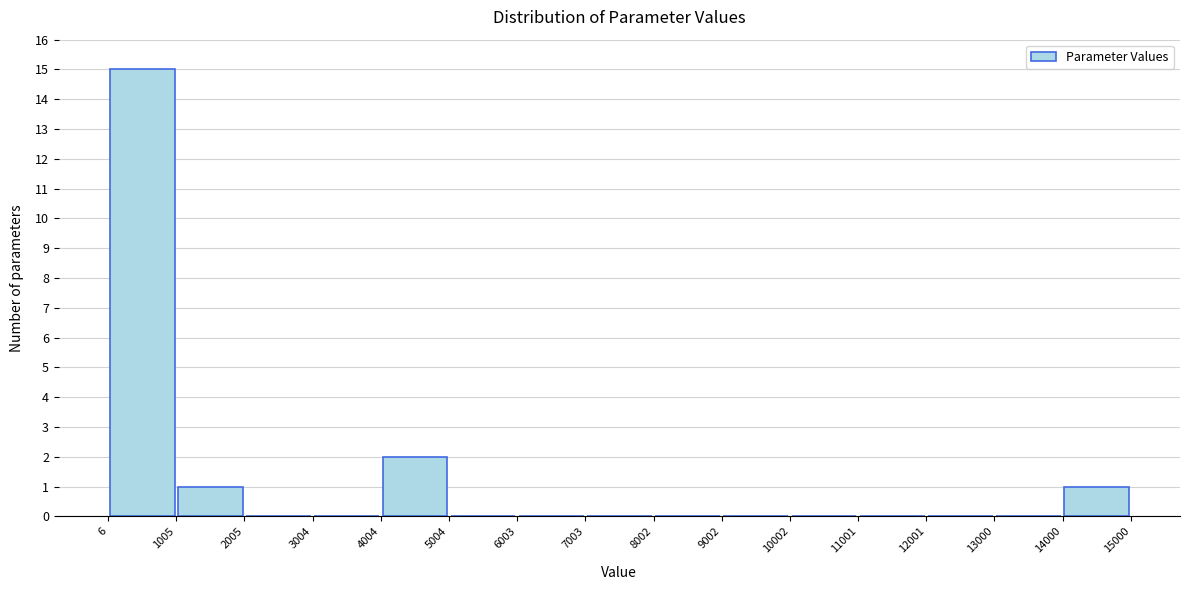

Reading left to right, list every bar in this chart as the range it spans on the x-axis followed by its height. The values are not printed on the chart, so give them approximately, as read against the axis.

6 to 1005: 15
1005 to 2005: 1
2005 to 3004: 0
3004 to 4004: 0
4004 to 5004: 2
5004 to 6003: 0
6003 to 7003: 0
7003 to 8002: 0
8002 to 9002: 0
9002 to 10002: 0
10002 to 11001: 0
11001 to 12001: 0
12001 to 13000: 0
13000 to 14000: 0
14000 to 15000: 1